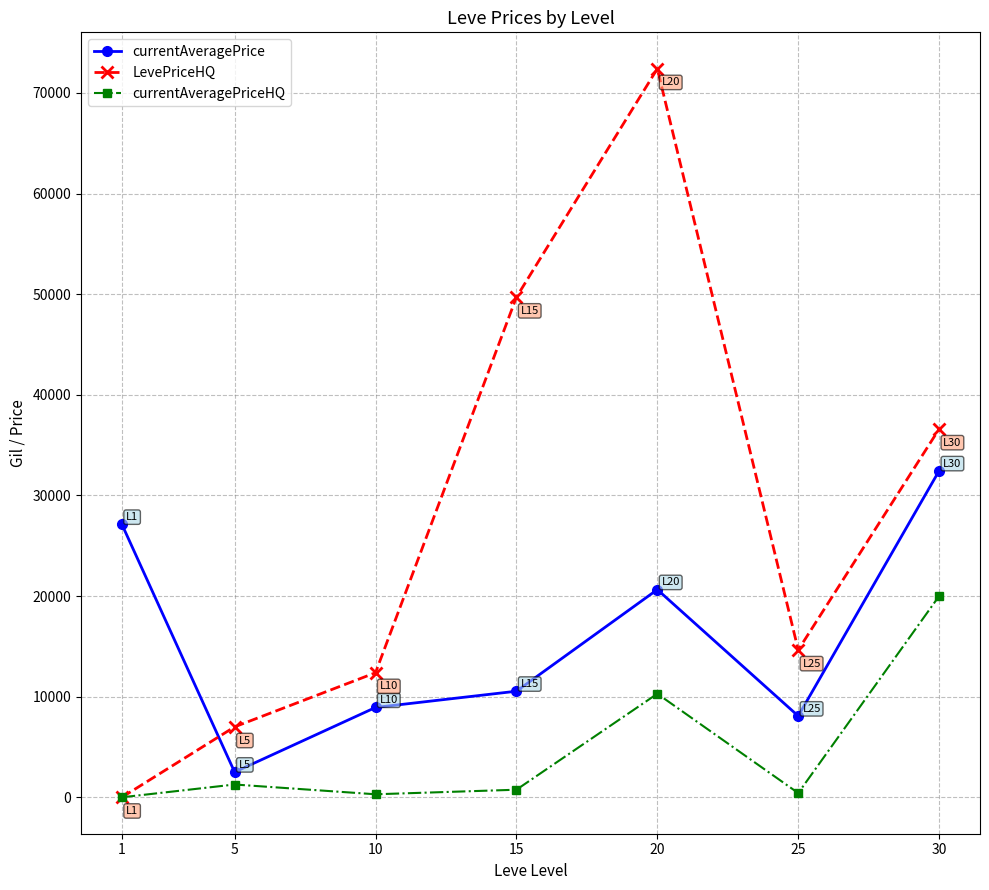

True or false: currentAveragePrice and LevePriceHQ intersect in this chart.

True